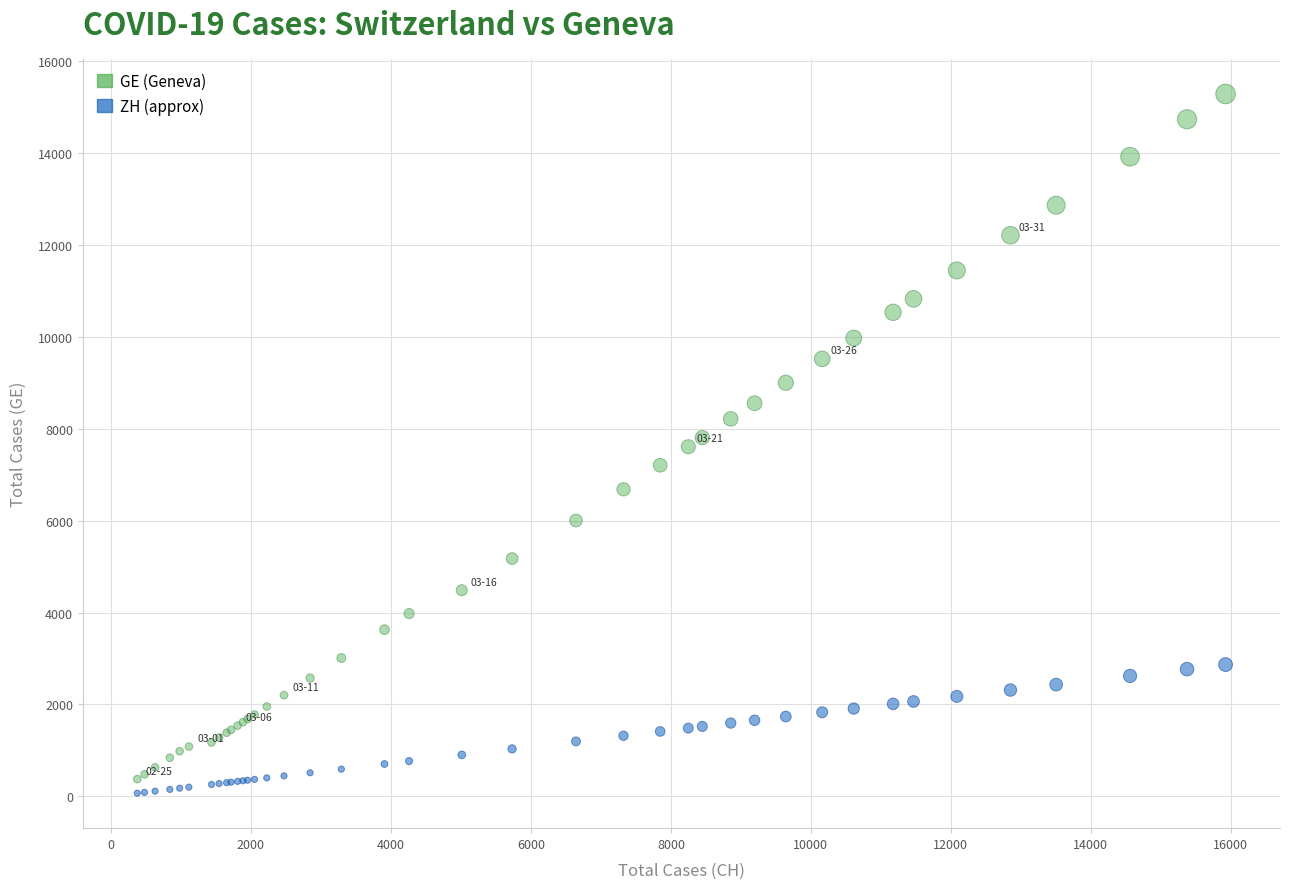

What is the X range (max minus min) for the scatter plot?

15551